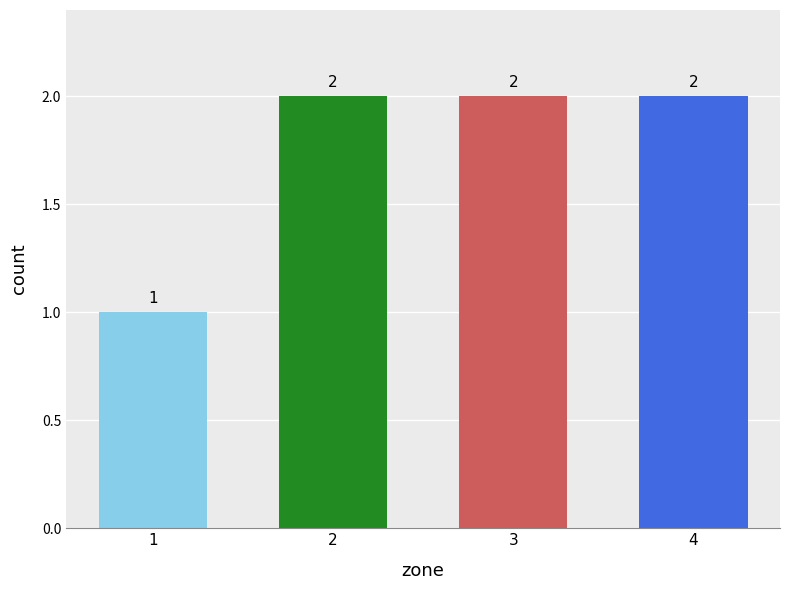

What is the greatest value displayed?

2